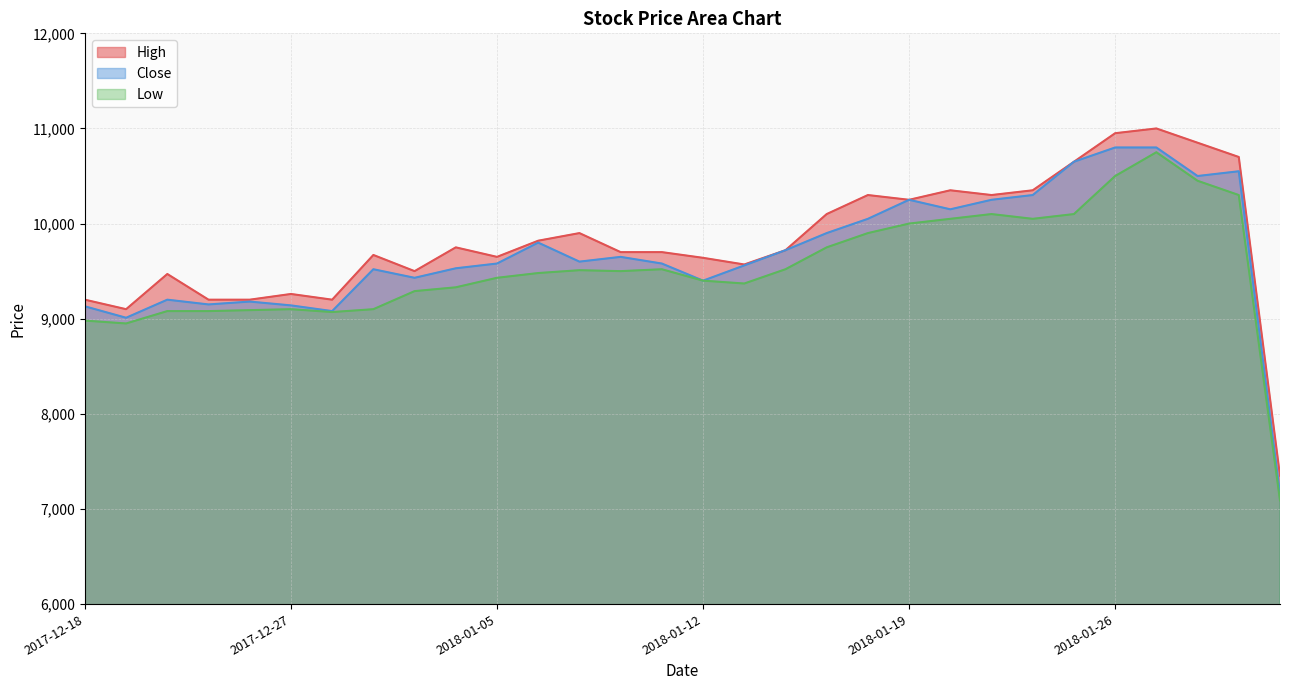

What is the difference between the maximum and second lowest values in the Low series?

1800